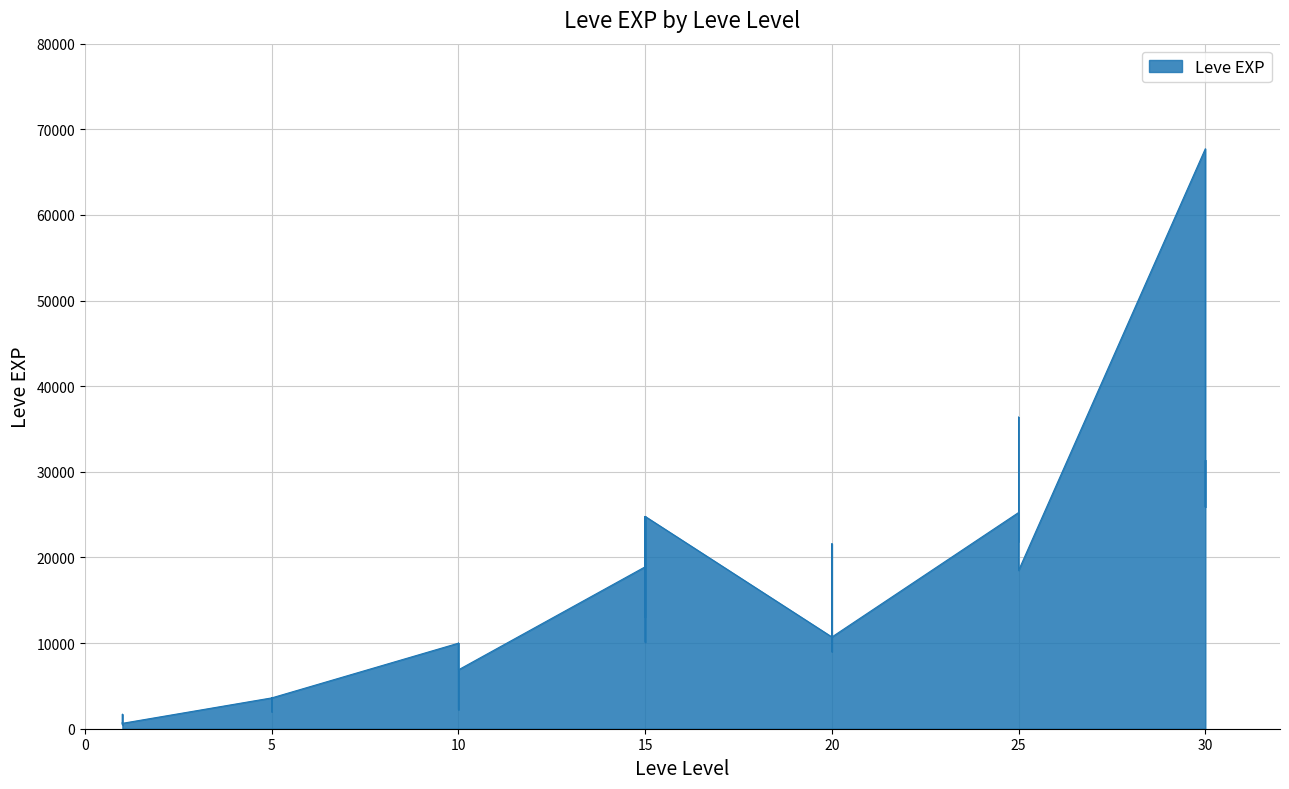

Count the number of data series in this chart.

1